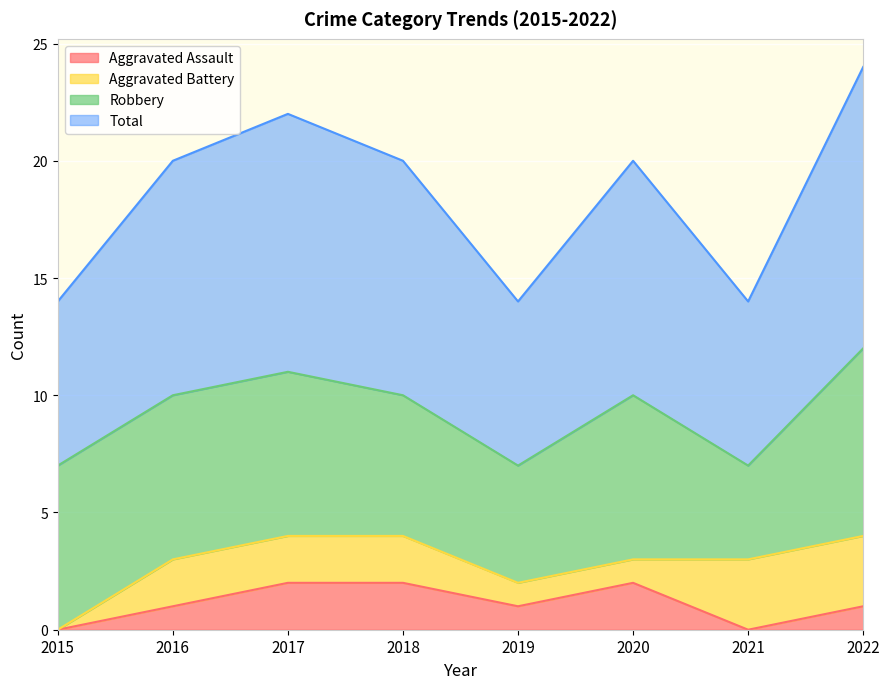

In Total, how many points are lower than both neighbors (excluding endpoints)?

2